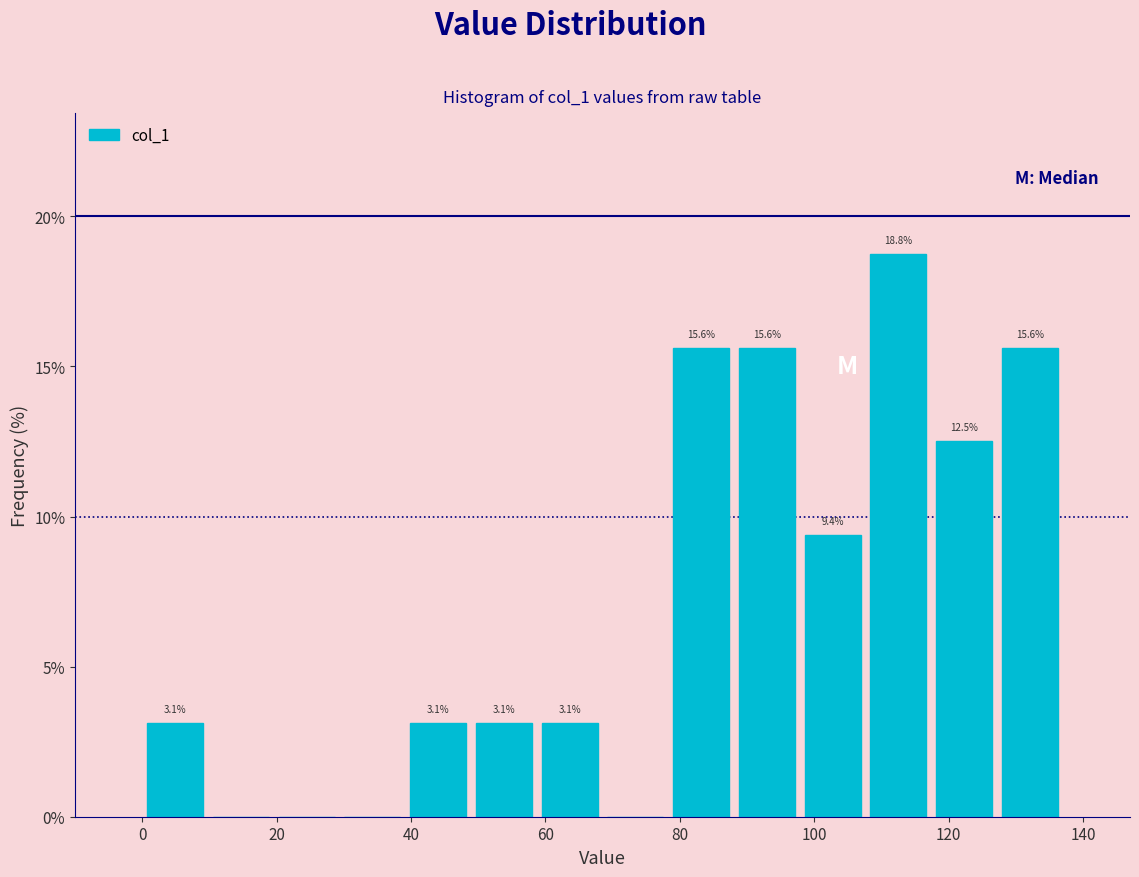

Over which range of the x-axis is the bar tallest?

108 to 118